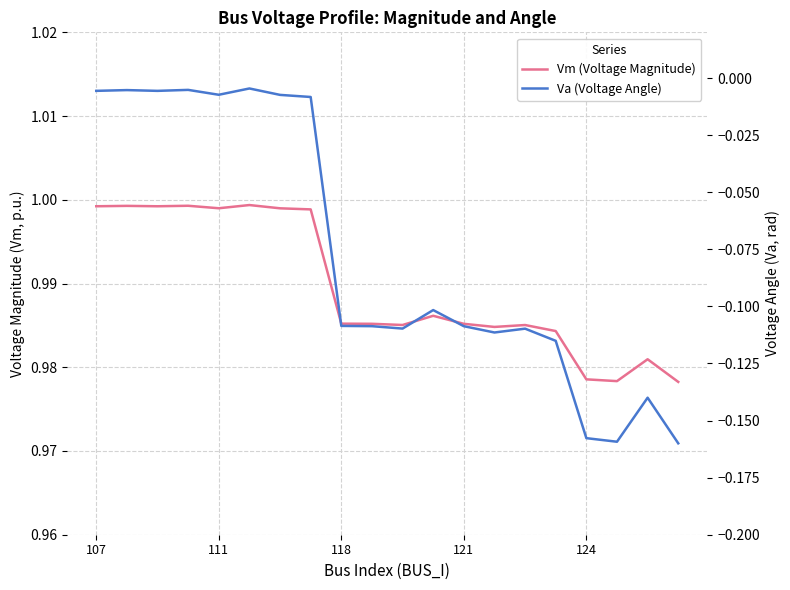

Count the number of categories in the chart.

20